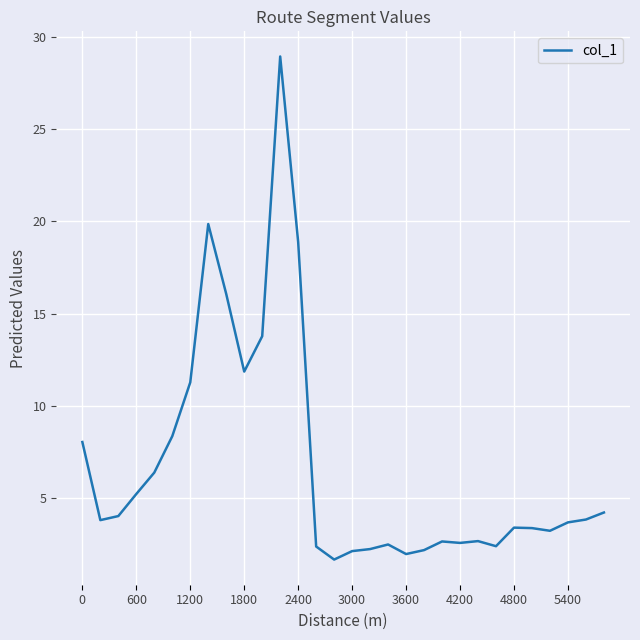

What is the maximum value shown in the chart?

28.9